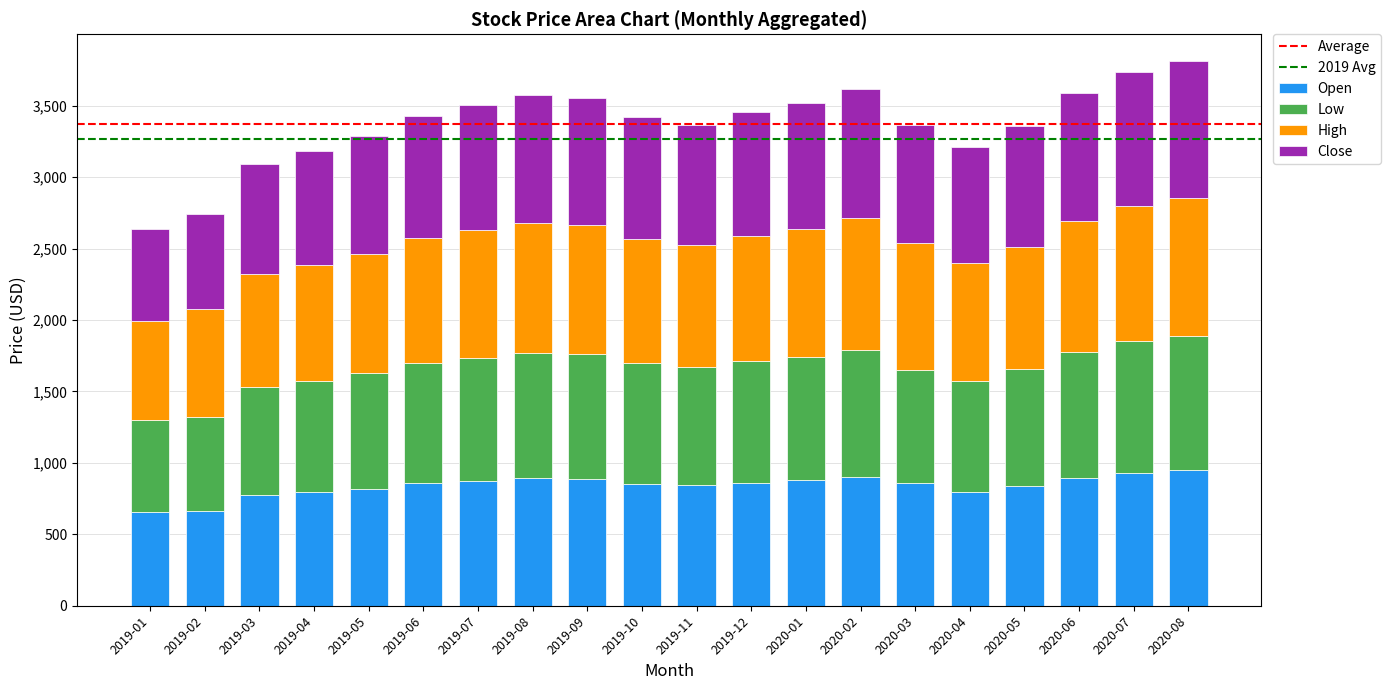

The value of Open at 2019-05 is 820.0. True or false?

True